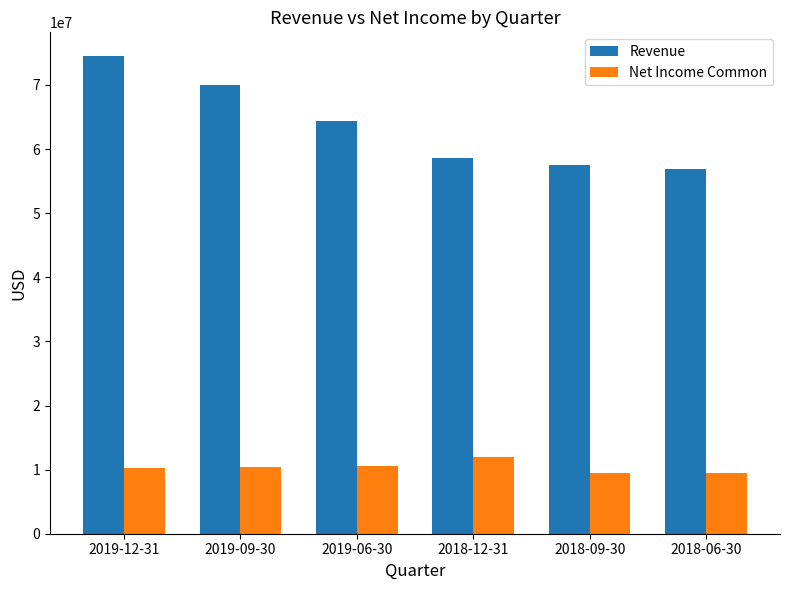

What is the highest value of the Net Income Common series?

11917000